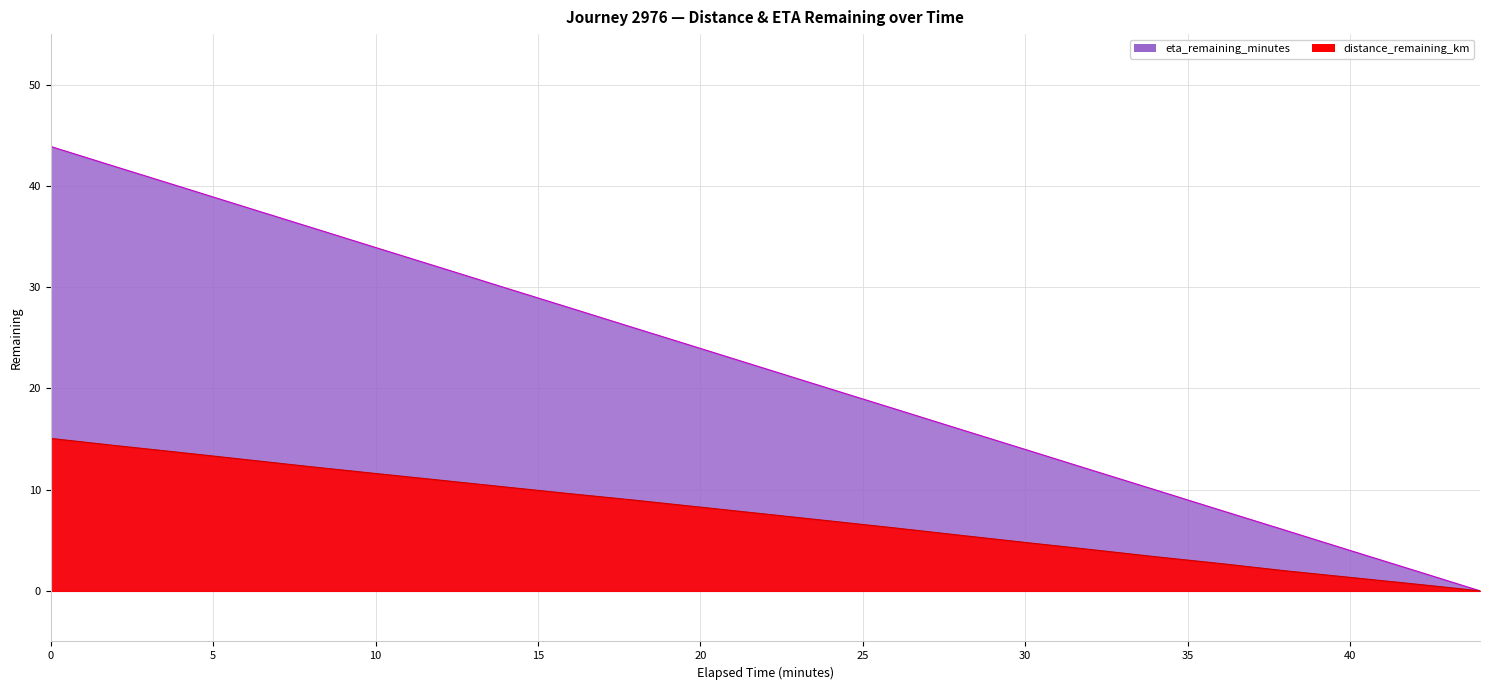

List the labels in order of distance_remaining_km value, smallest first.

44.0, 42.0, 40.0, 38.0, 36.0, 34.0, 32.0, 30.0, 28.0, 26.0, 24.0, 22.0, 20.0, 18.0, 16.0, 14.0, 12.0, 10.0, 8.0, 6.0, 4.0, 2.0, 0.0